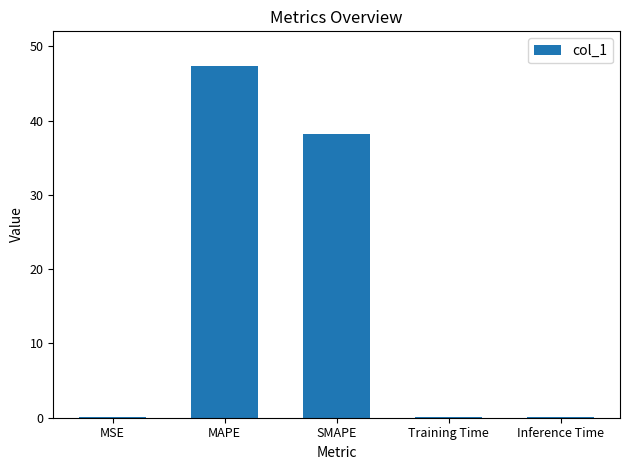

Where is the data nearest to the value 23?

SMAPE